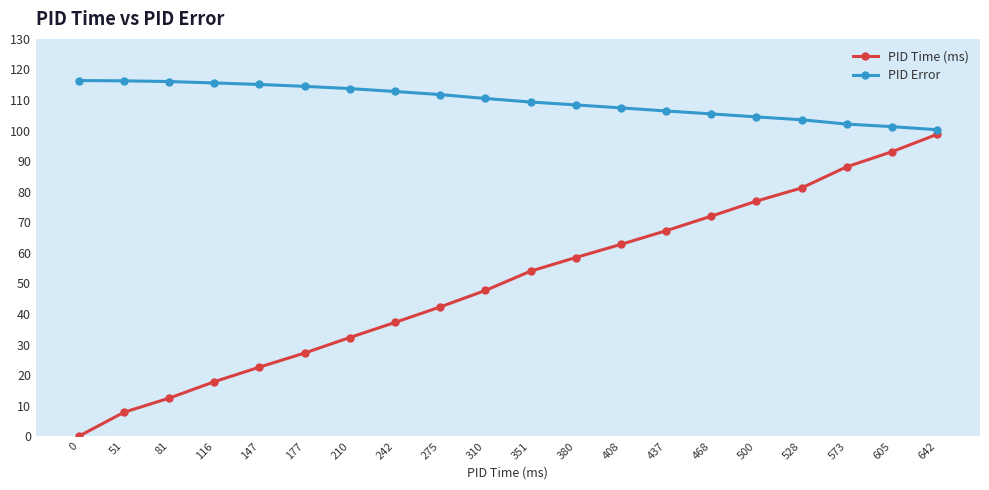

What is the sum of the PID Time (ms) values at 642 and 408?

161.5